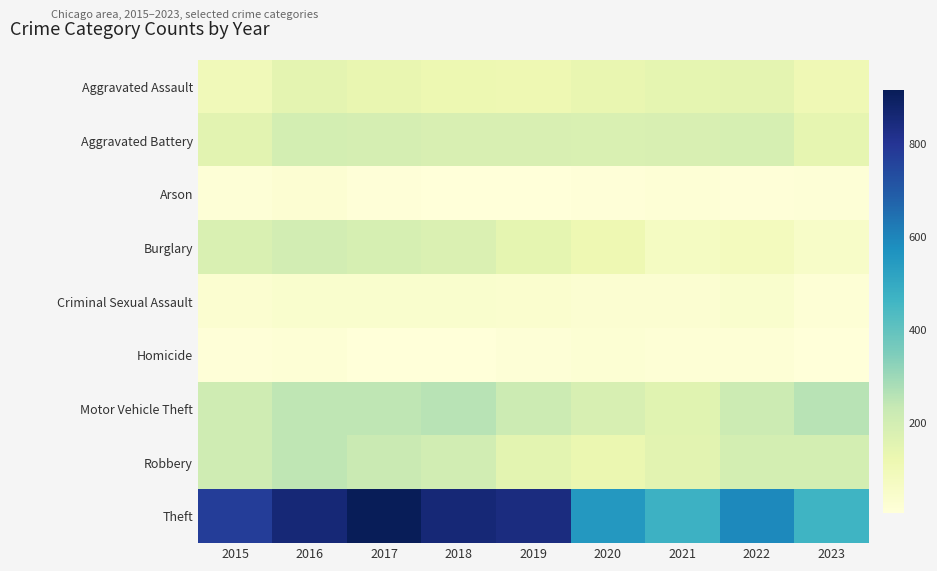

Rank the series by their maximum value, from highest to lowest.

Theft, Motor Vehicle Theft, Robbery, Burglary, Aggravated Battery, Aggravated Assault, Criminal Sexual Assault, Arson, Homicide